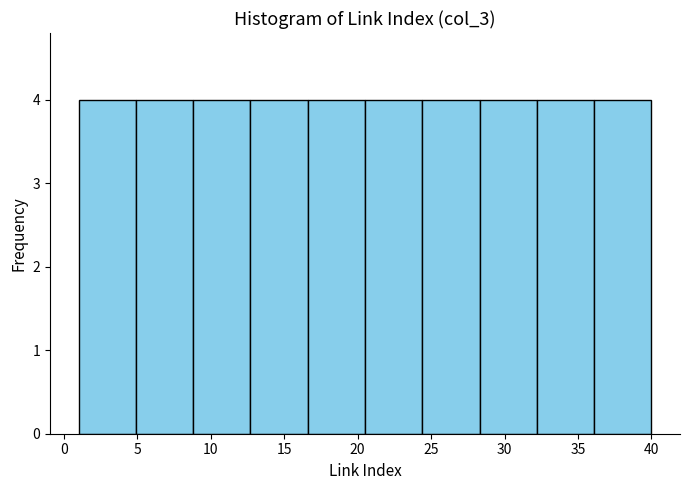

How tall is the bar that spans 16.6 to 20.5 on the x-axis? Neither the bar edges nor the heights are printed on the chart, so give them approximately, as read against the axes.

4